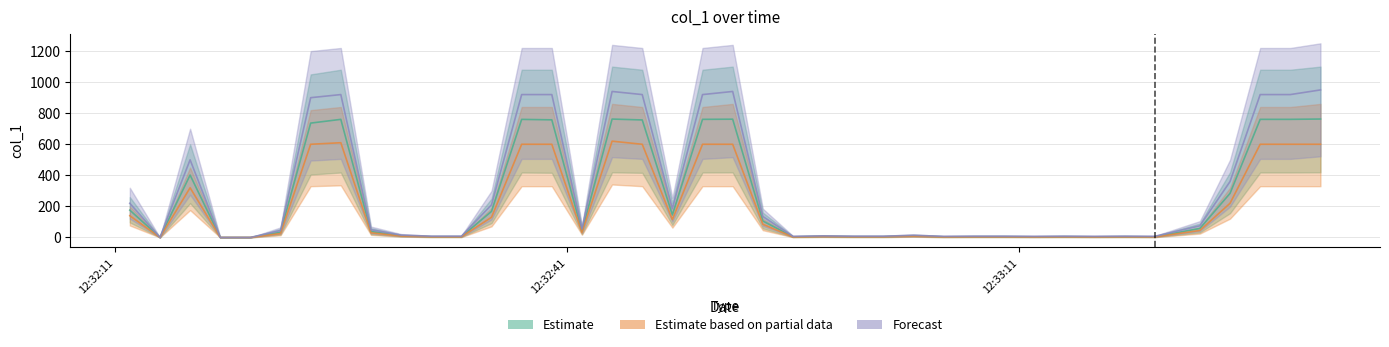

Reading right to left, list all the values displayed in this chart.

Estimate: 762.5	760.5	760.5	283.9	58.0	4.0	5.0	4.0	5.0	4.0	5.0	5.0	4.0	10.0	5.0	5.0	7.0	4.0	106.0	761.5	760.5	145.0	756.7	762.3	40.0	757.4	760.3	167.9	5.0	5.0	11.0	38.0	760.4	736.3	34.0	0.0	0.0	401.6	0.0	175.8
Estimate based on partial data: 600.0	600.0	600.0	220.0	45.0	3.0	4.0	3.0	4.0	3.0	4.0	4.0	3.0	8.0	4.0	4.0	5.5	3.0	85.0	600.0	600.0	115.0	600.0	620.0	32.0	600.0	600.0	130.0	4.0	4.0	9.0	30.0	610.0	600.0	25.0	0.0	0.0	320.0	0.0	140.0
Forecast: 950.0	920.0	920.0	360.0	75.0	7.0	8.0	7.0	8.0	7.0	8.0	8.0	7.0	14.0	8.0	8.0	10.0	7.0	135.0	940.0	920.0	185.0	920.0	940.0	55.0	920.0	920.0	210.0	8.0	8.0	15.0	50.0	920.0	900.0	45.0	0.0	0.0	500.0	0.0	220.0